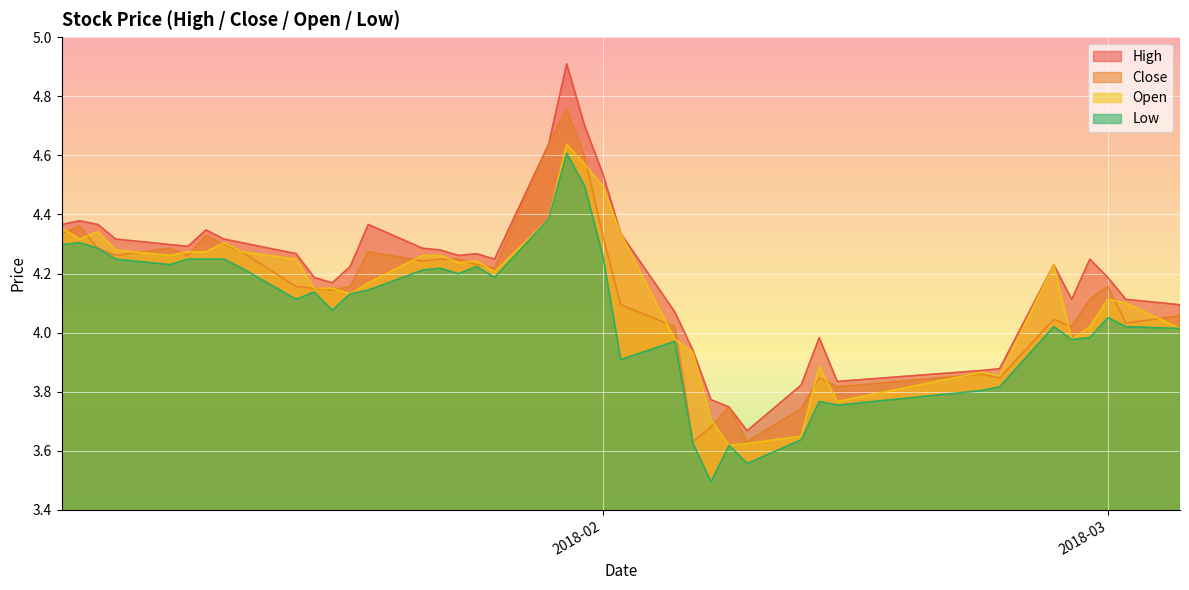

What is the greatest value displayed?

4.9